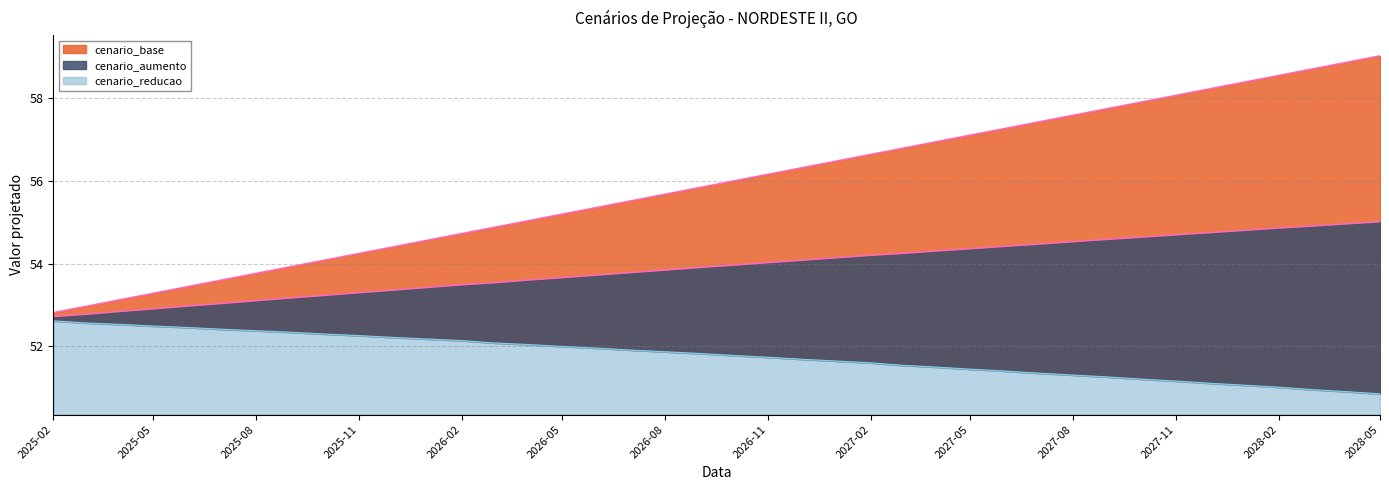

Does the chart display data point markers on the line(s)?

No